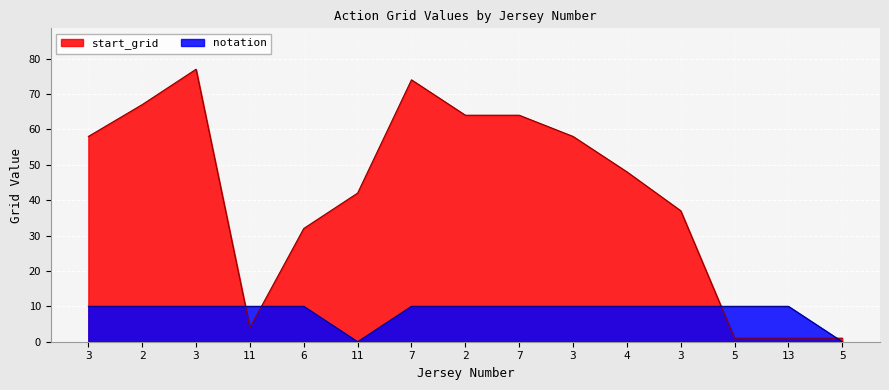

What value does the notation series have at 7?

10